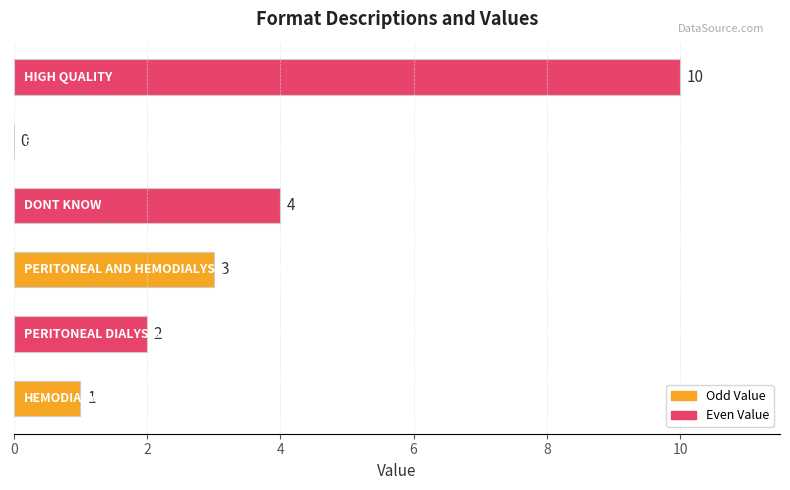

What is the greatest value displayed?

10